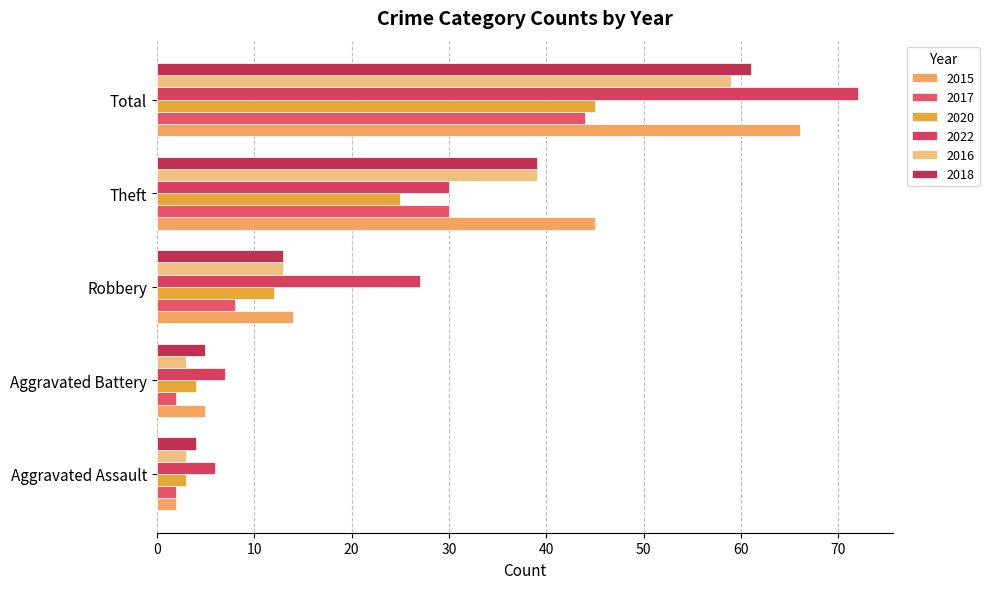

Which series has the largest total across all categories?

2022